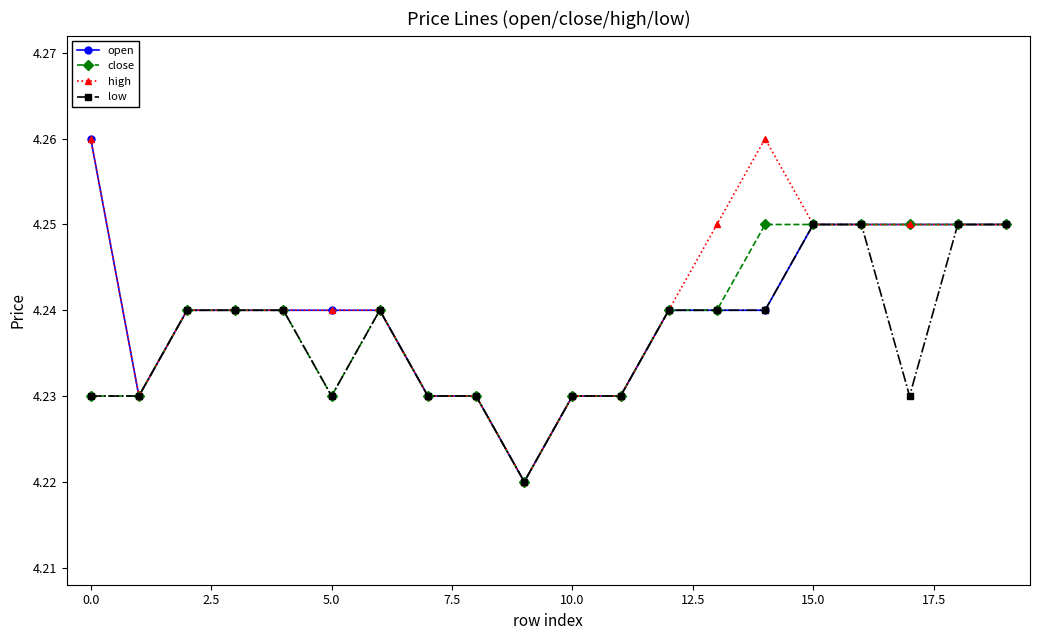

True or false: high has more than 0 interior local peaks.

True